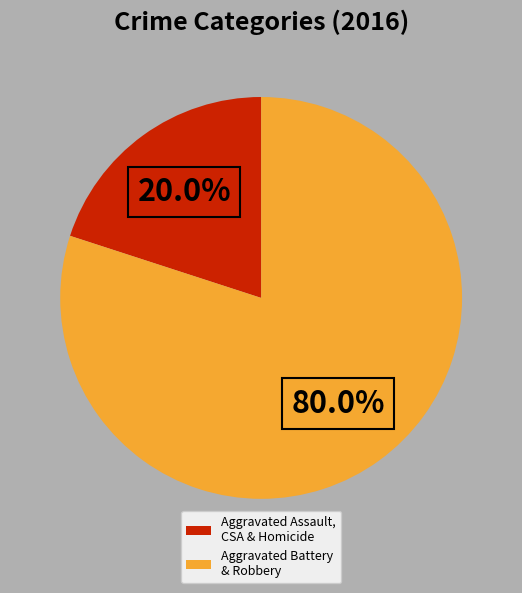

Rank the categories by value from highest to lowest.

Aggravated Battery & Robbery, Aggravated Assault, CSA & Homicide